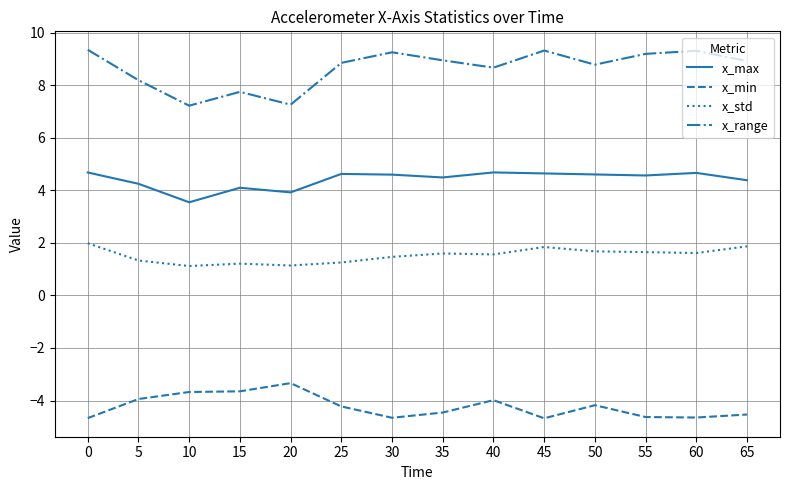

Which series has the largest total across all categories?

x_range